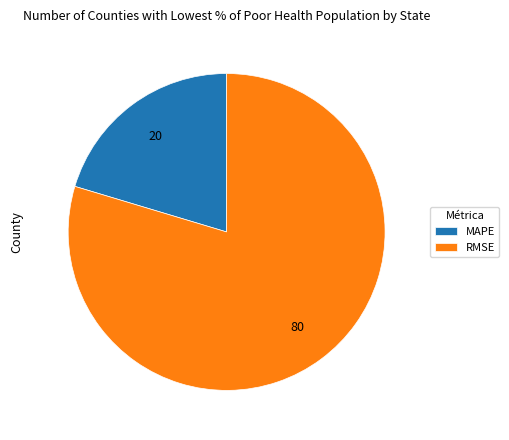

Rank the categories by value from highest to lowest.

RMSE, MAPE